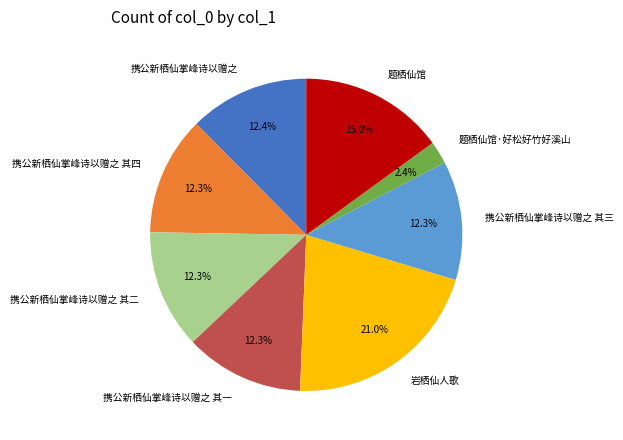

What percentage is the 携公新栖仙掌峰诗以赠之 其二 slice, to the nearest percent?

12%